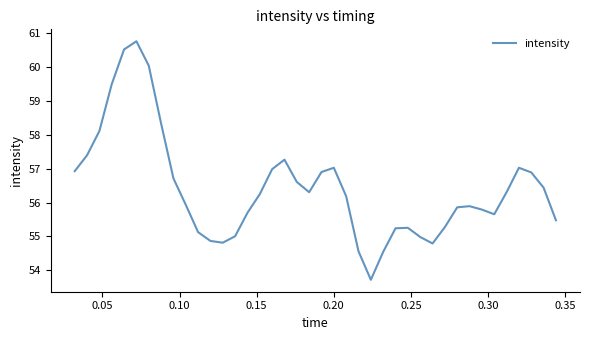

Does the chart have visible grid lines?

No